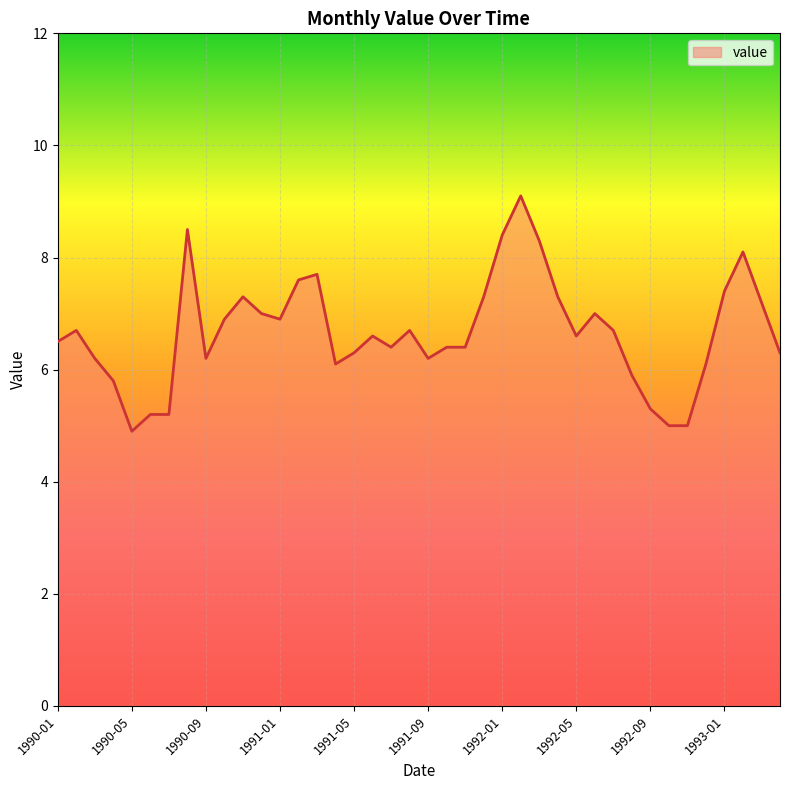

What is the maximum value shown in the chart?

9.1